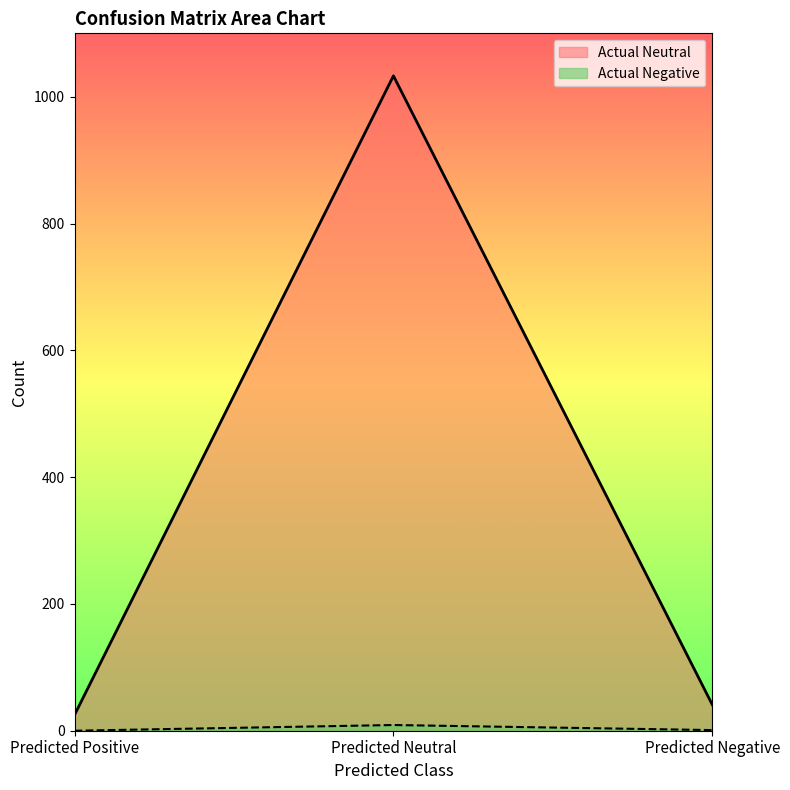

What is the label of the 3rd point from the right?

Predicted Positive